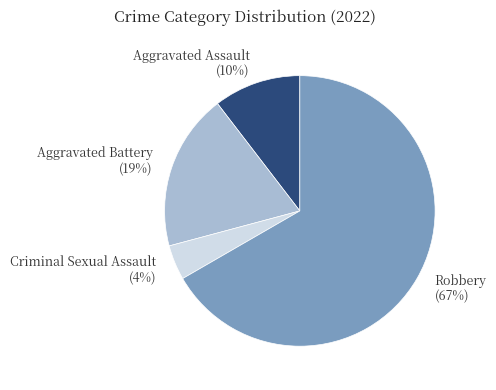

Which has a higher value, Criminal Sexual Assault (4%) or Robbery (67%)?

Robbery (67%)